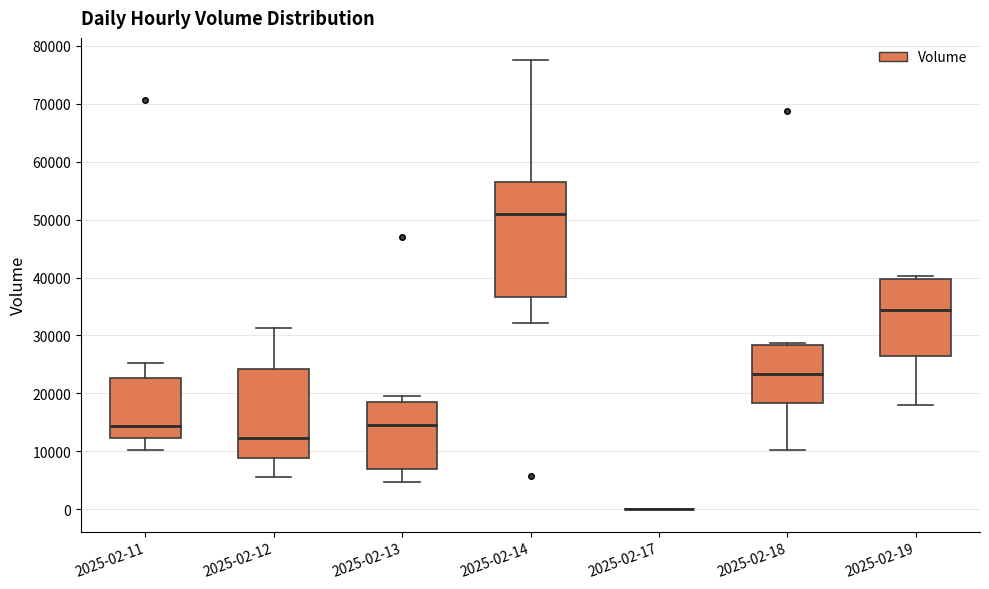

Where does the lower whisker of the box for 2025-02-13 end on the y-axis? The values are not printed on the chart, so give them approximately, as read against the axis.

5000